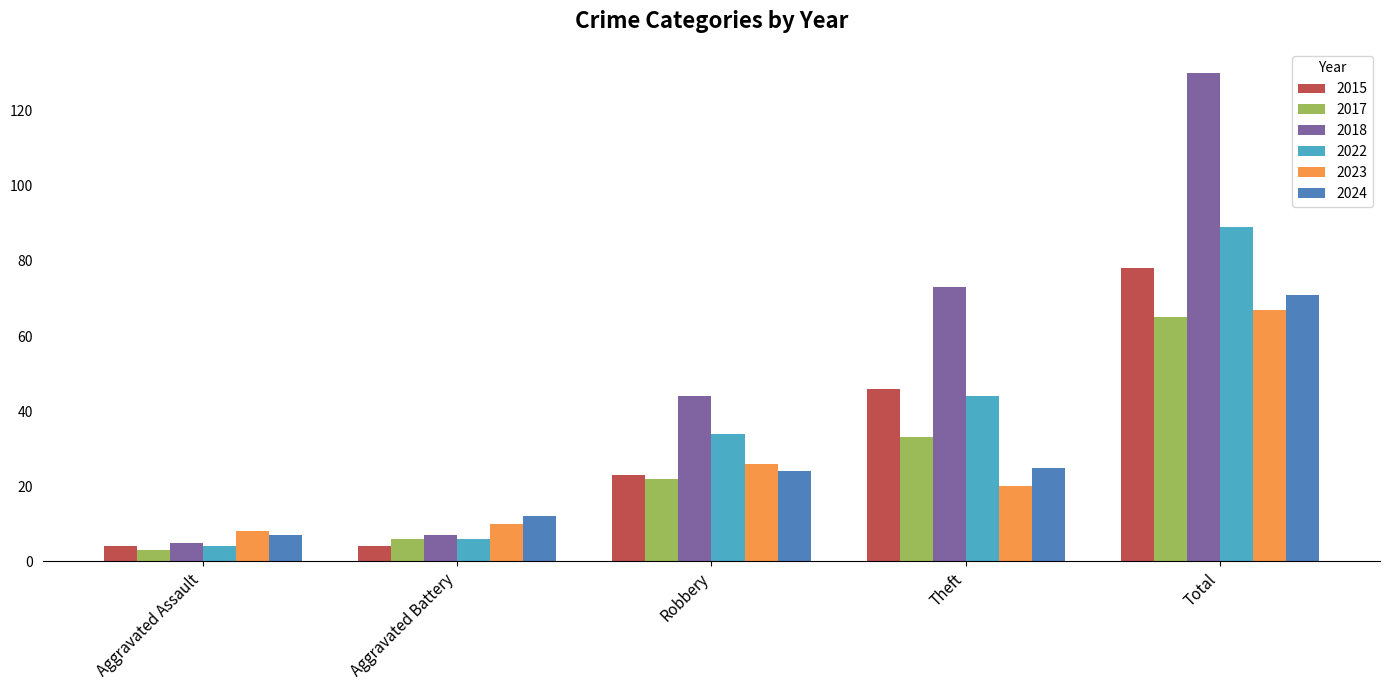

How many 2015 values are between 4 and 46?

4